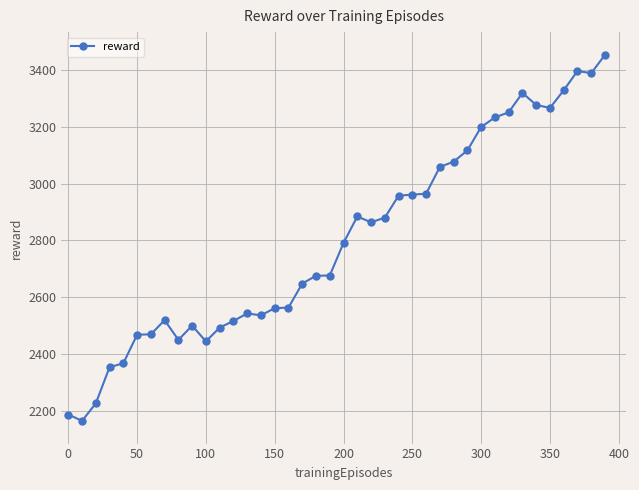

What is the difference between the second highest and second lowest values?

1209.7